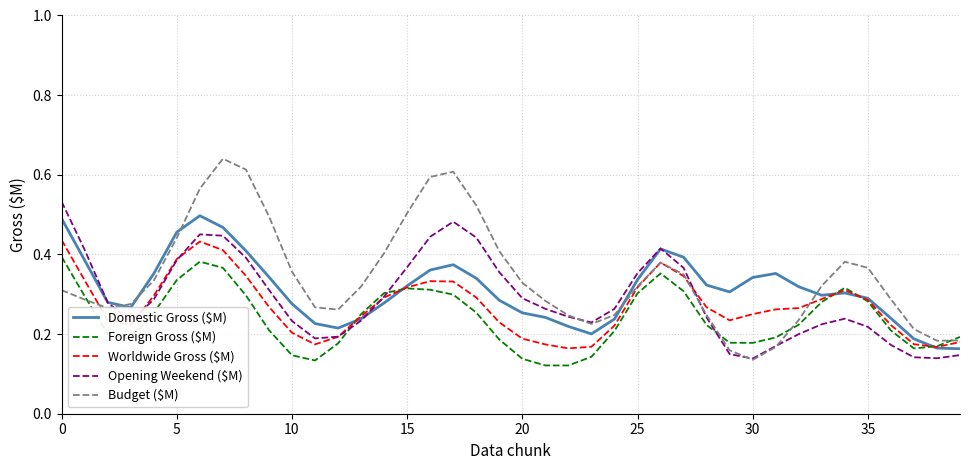

Which series has the widest spread of values?

Budget ($M)